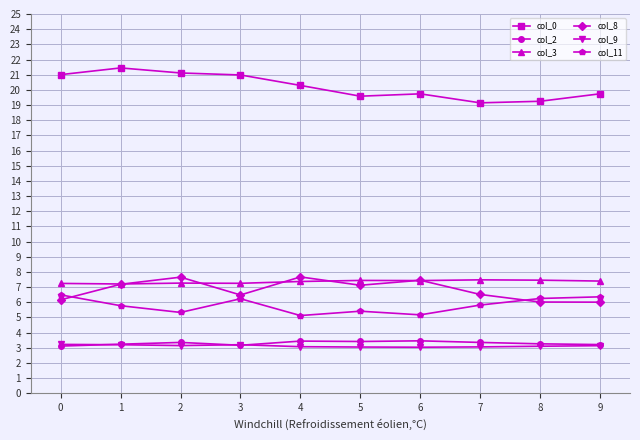

What is the value of the col_9 point at the 3rd from the left?

3.1